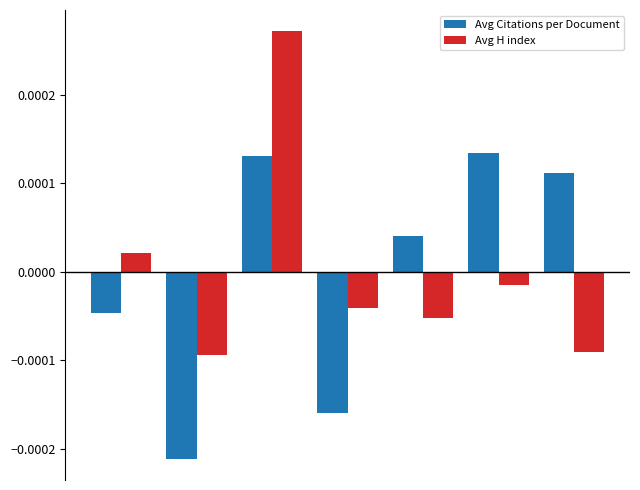

What are all the series names shown in the legend?

Avg Citations per Document, Avg H index